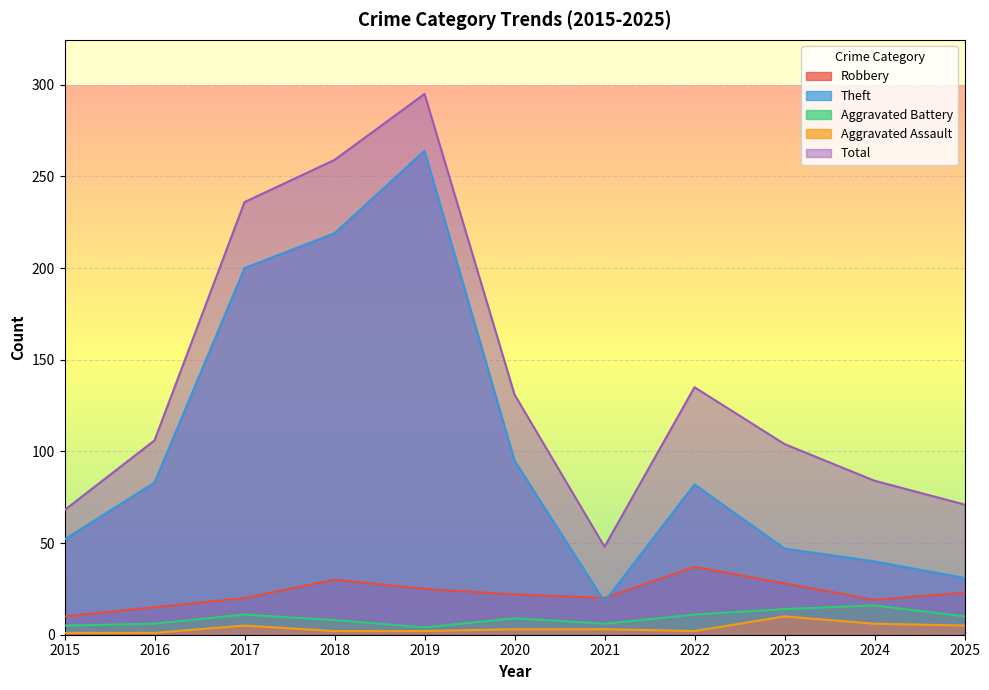

Reading right to left, list all the values displayed in this chart.

Robbery: 23	19	28	37	20	22	25	30	20	15	10
Theft: 31	40	47	82	18	95	264	219	200	83	52
Aggravated Battery: 10	16	14	11	6	9	4	8	11	6	5
Aggravated Assault: 5	6	10	2	3	3	2	2	5	1	1
Total: 71	84	104	135	48	131	295	259	236	106	68